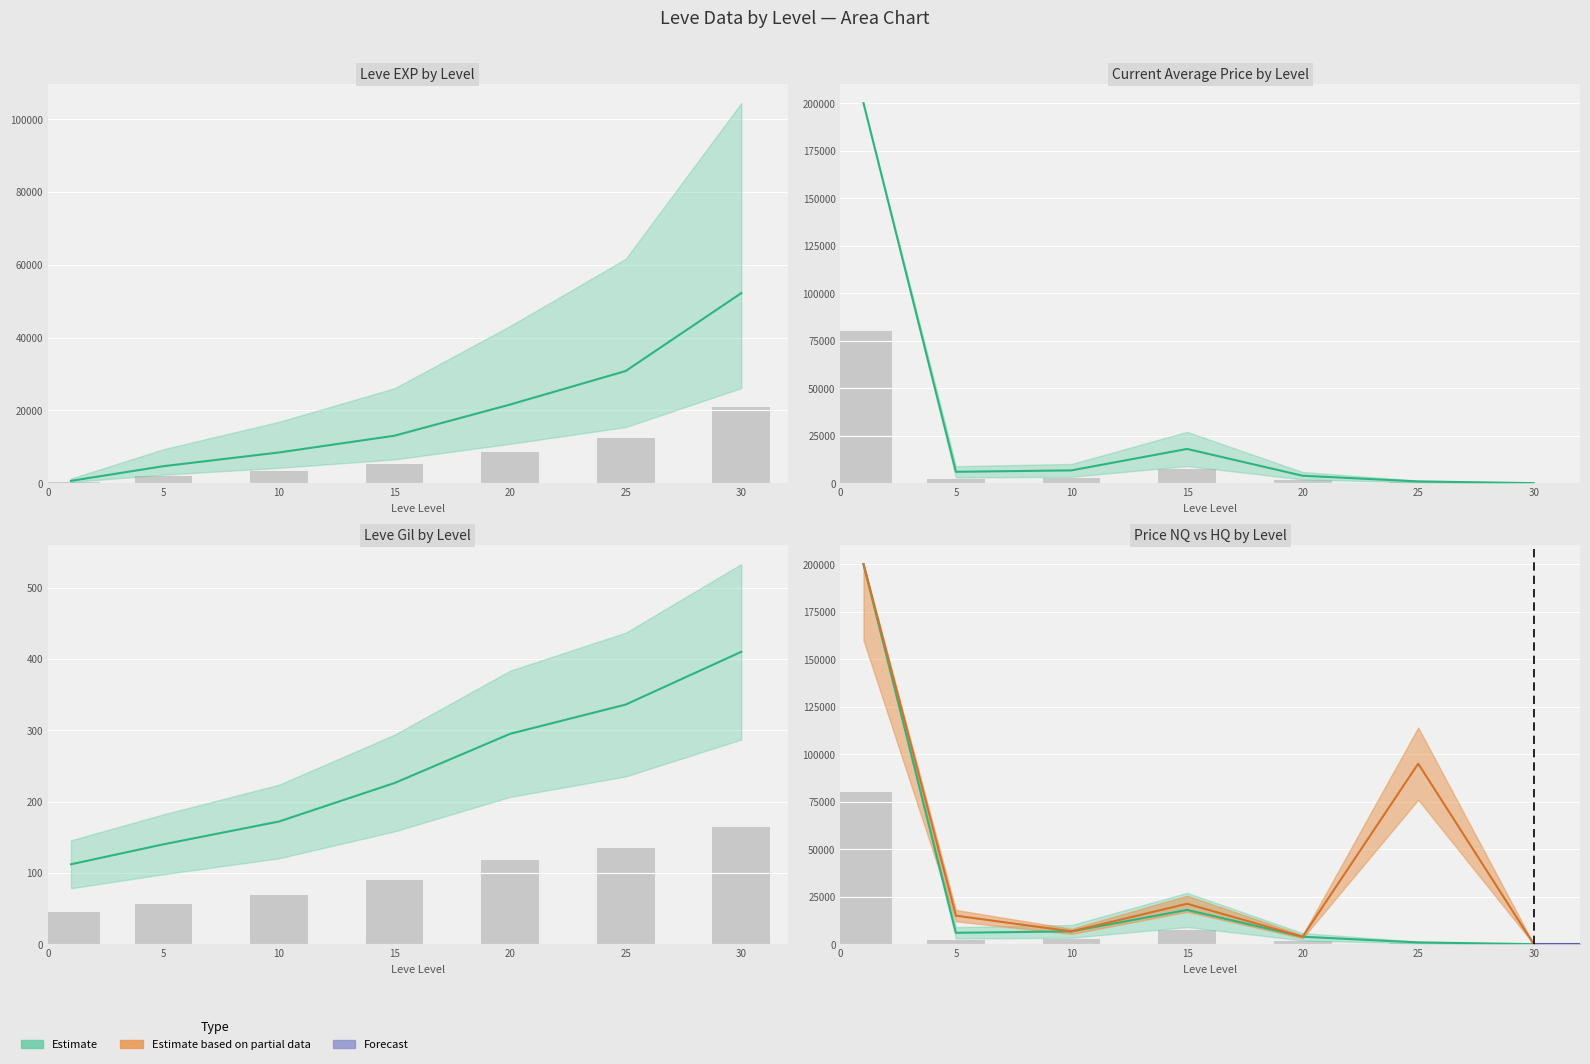

How many values in the currentAveragePrice series are below 5965?

3